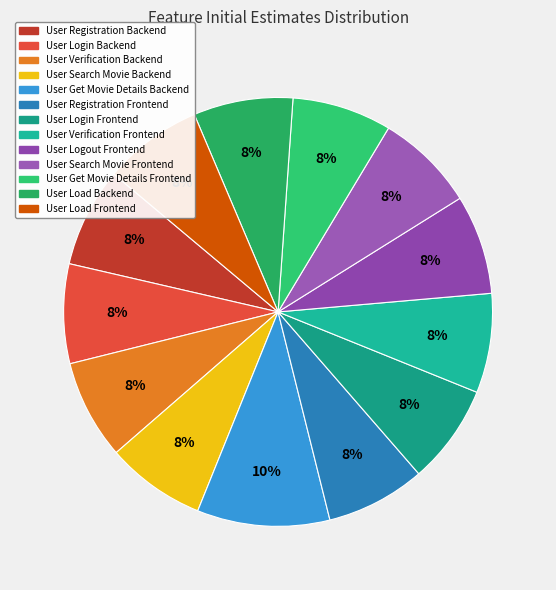

To the nearest percent, what portion does User Verification Backend represent?

8%